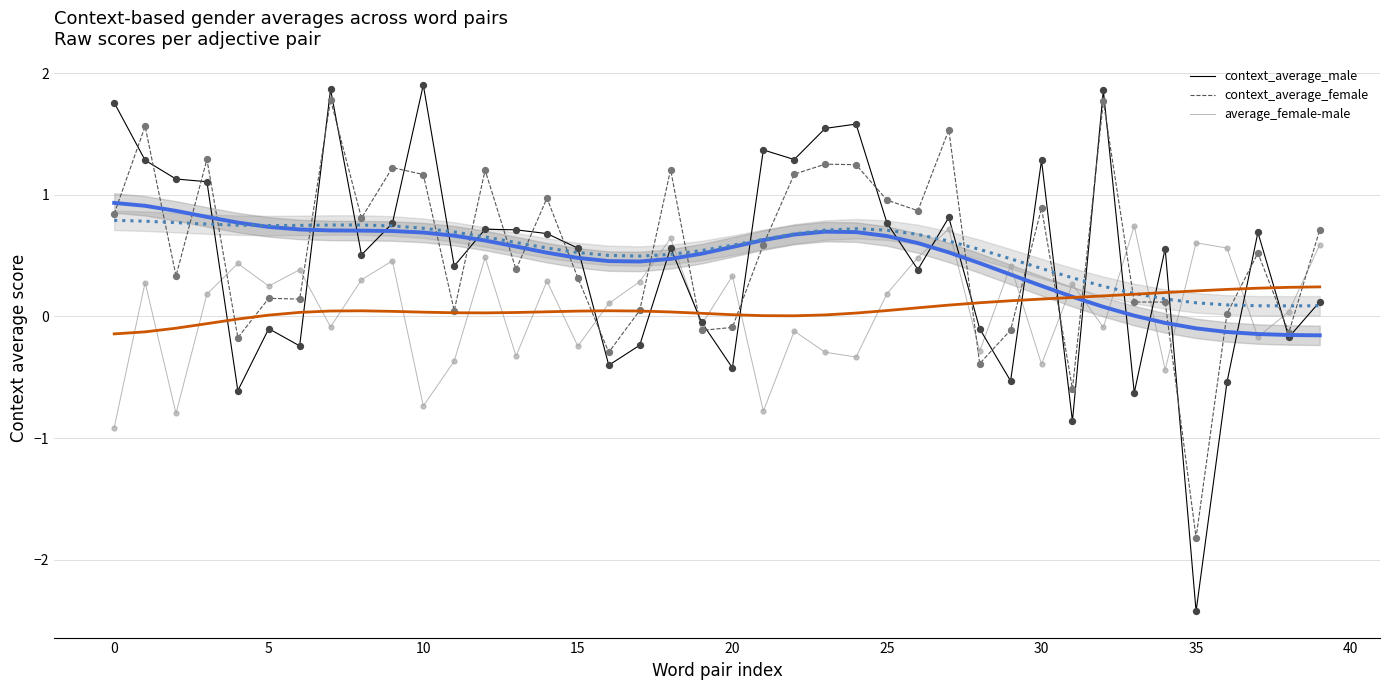

The value of context_average_female at 25 is 1.5. True or false?

False